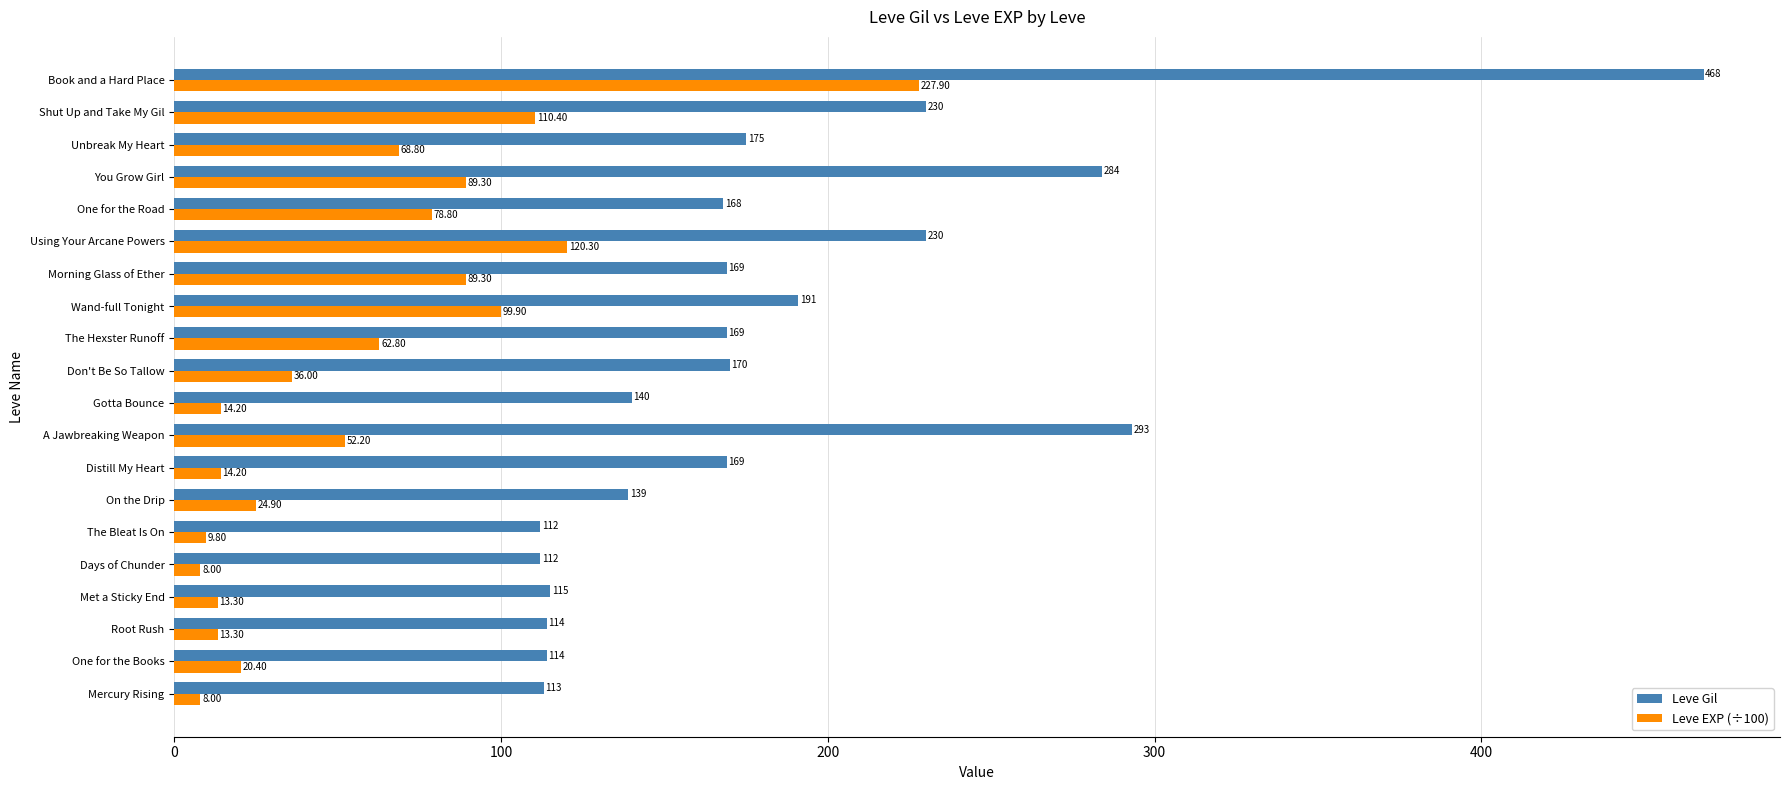

Which series changed the most between One for the Books and On the Drip?

Leve Gil